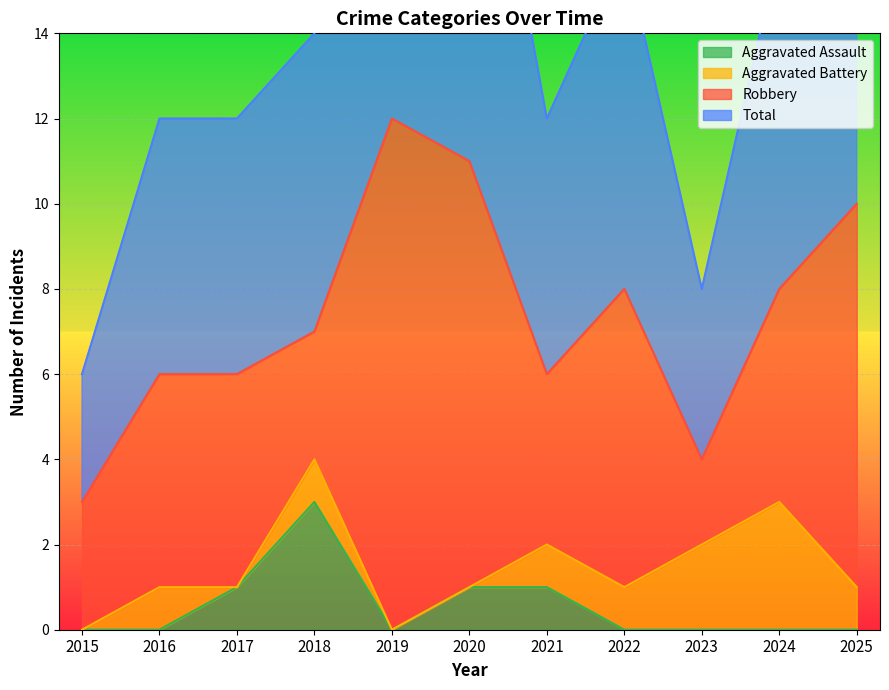

Which label corresponds to the largest value in the chart?

2019